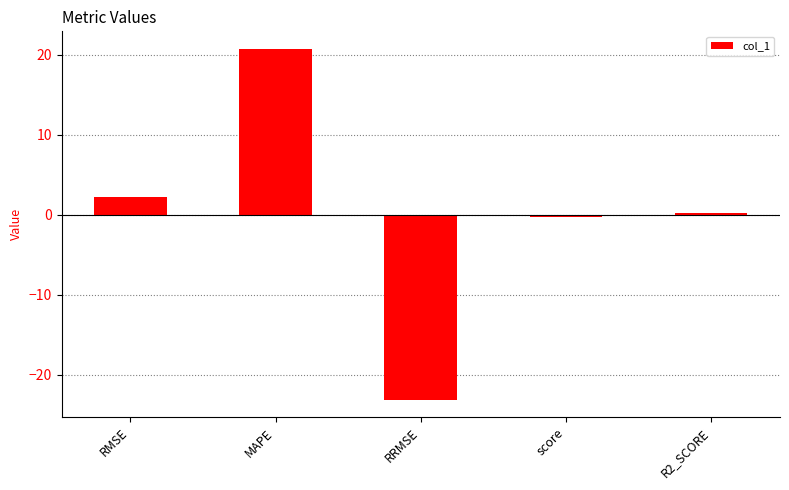

True or false: the data shows 4.0 at RMSE.

False